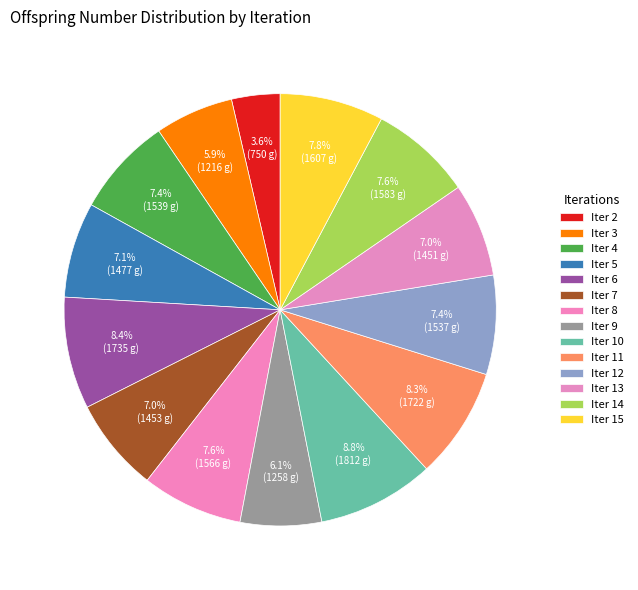

Is there any slice that represents more than half of the pie?

No